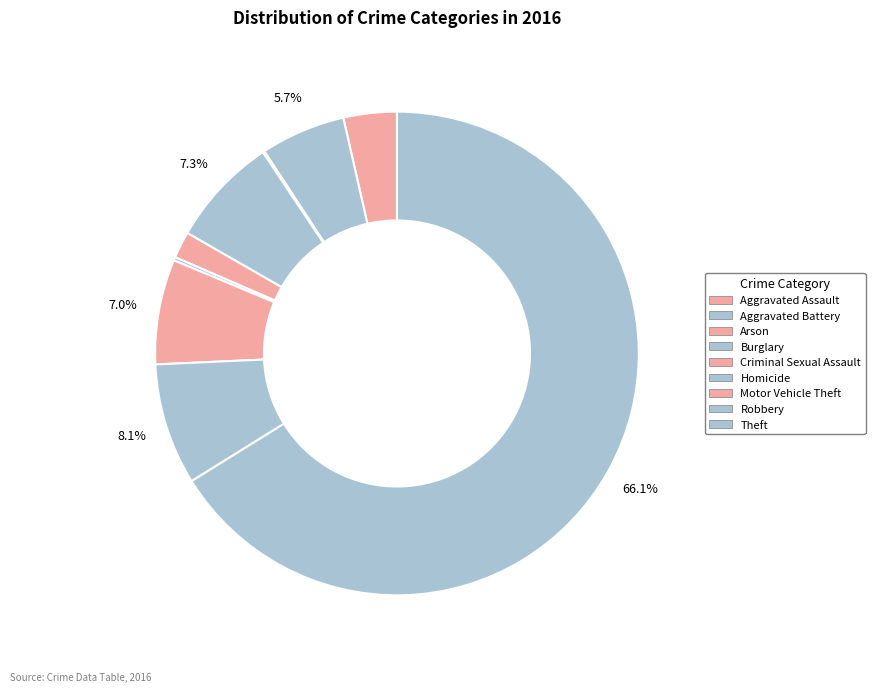

Does Homicide account for over 50% of the chart?

No